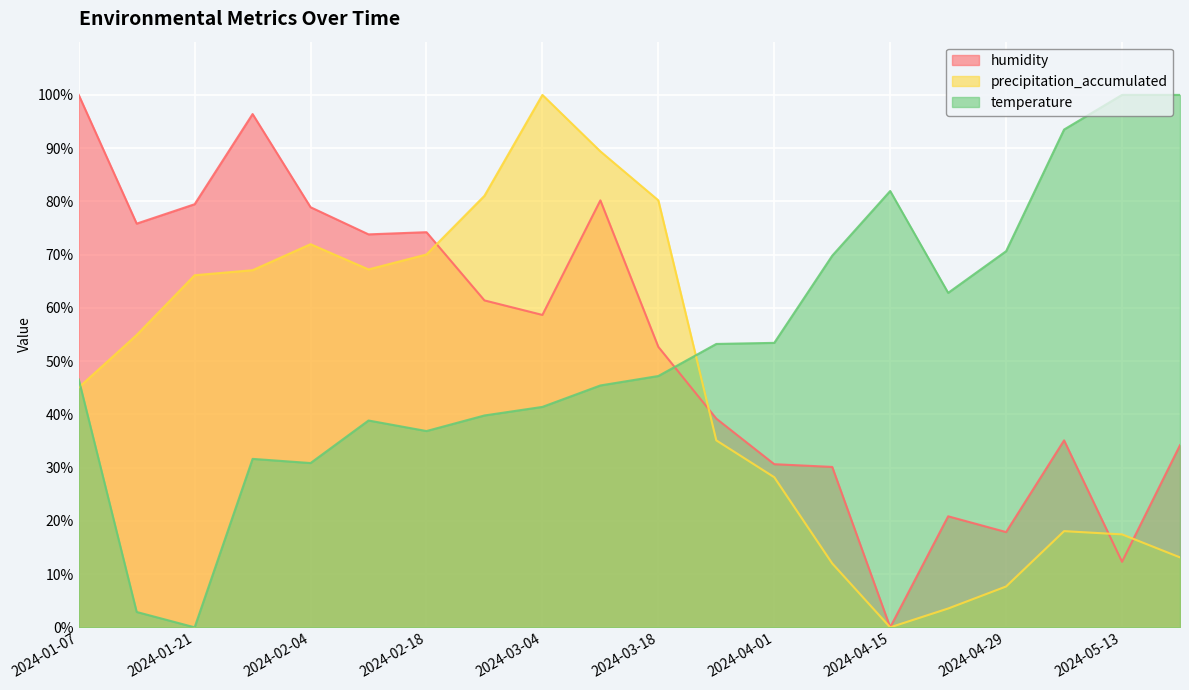

Rank the series at 2024-02-04 from highest to lowest value.

humidity, precipitation_accumulated, temperature